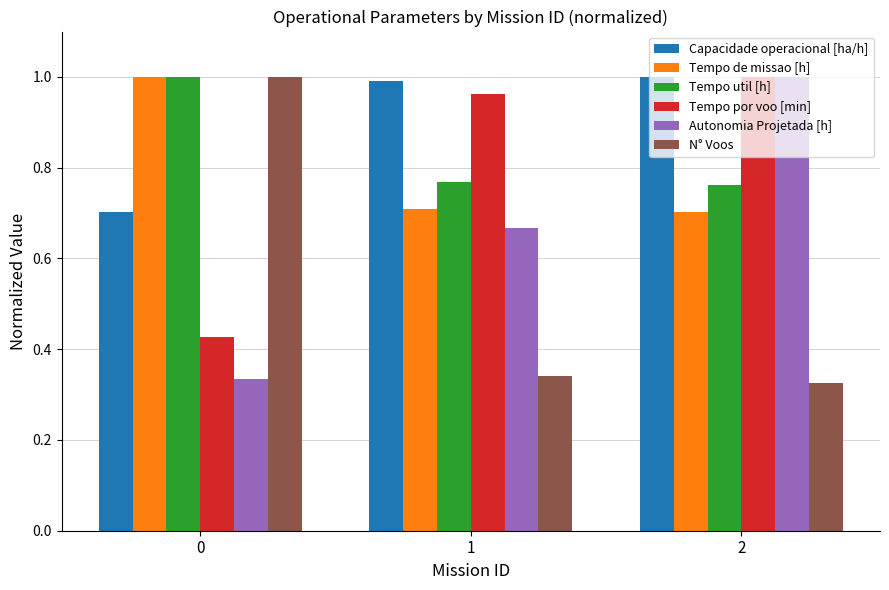

The Capacidade operacional [ha/h] series shows 0.2 at 0. True or false?

False